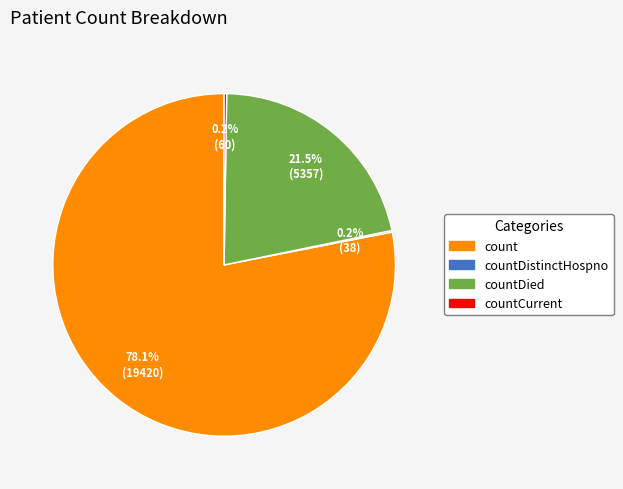

Is there any slice that represents more than half of the pie?

Yes